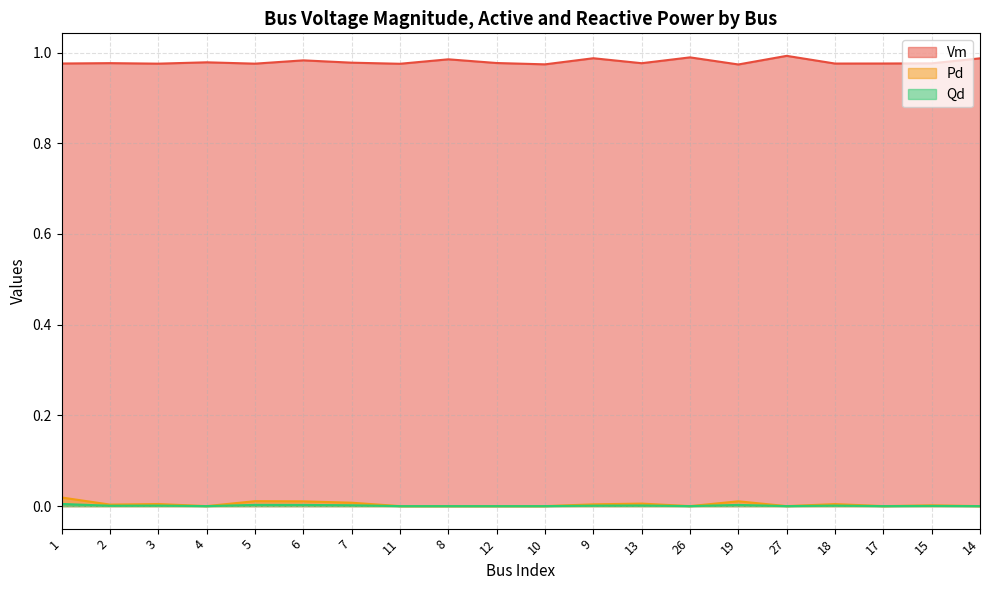

Reading left to right, what are all the values shown in this chart?

Vm: 1.0	1.0	1.0	1.0	1.0	1.0	1.0	1.0	1.0	1.0	1.0	1.0	1.0	1.0	1.0	1.0	1.0	1.0	1.0	1.0
Pd: 0.0	0.0	0.0	0.0	0.0	0.0	0.0	0.0	0.0	0.0	0.0	0.0	0.0	0.0	0.0	0.0	0.0	0.0	0.0	0.0
Qd: 0.0	0.0	0.0	0.0	0.0	0.0	0.0	0.0	0.0	0.0	0.0	0.0	0.0	0.0	0.0	0.0	0.0	0.0	0.0	0.0